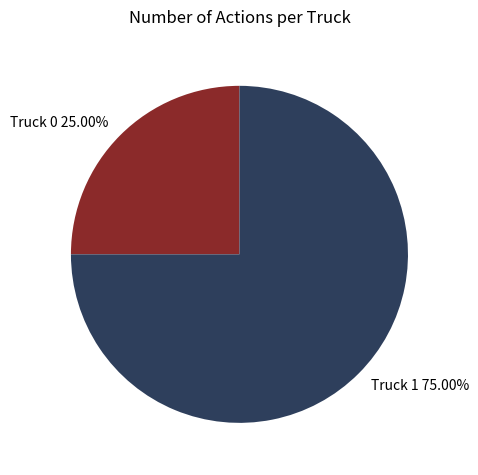

Is it true that Truck 0 is 25% of the pie?

True